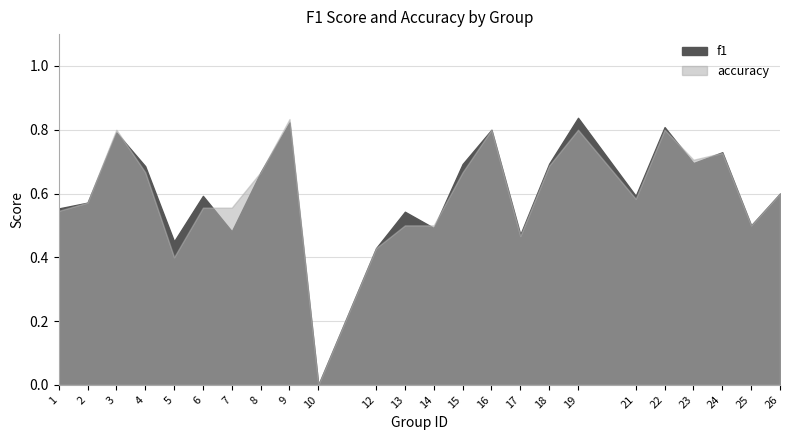

How many lines are shown in the chart?

2